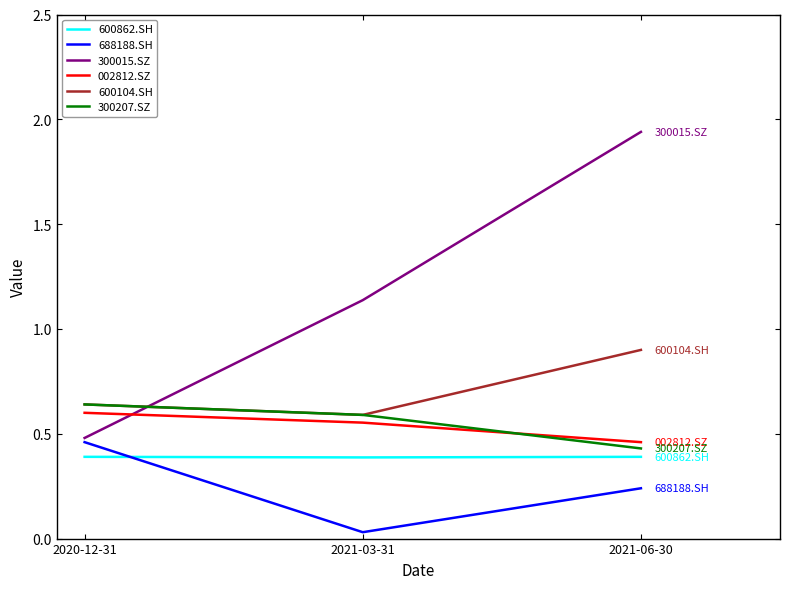

Count the number of data series in this chart.

6